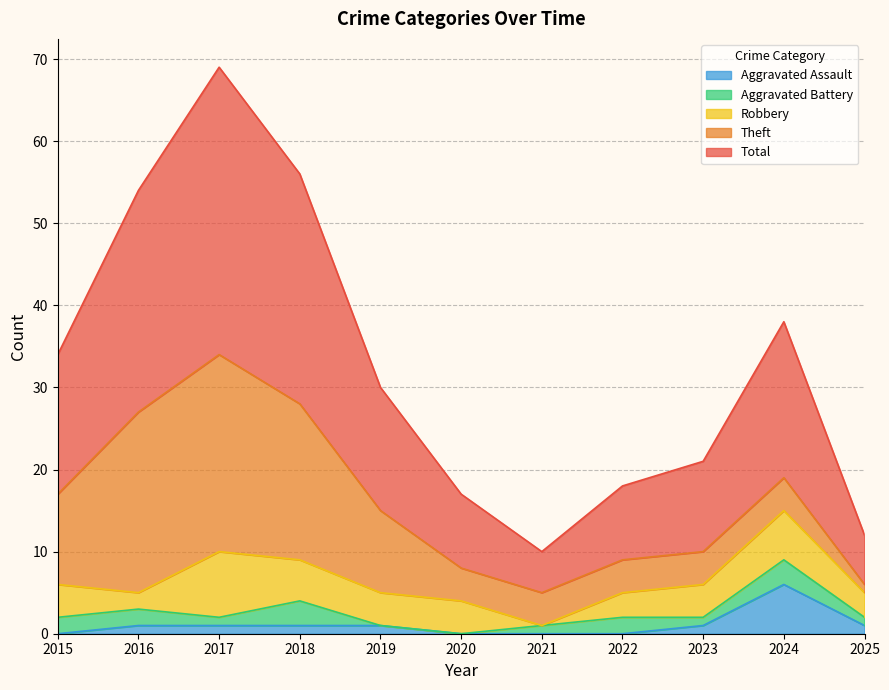

What are all the series names shown in the legend?

Aggravated Assault, Aggravated Battery, Robbery, Theft, Total